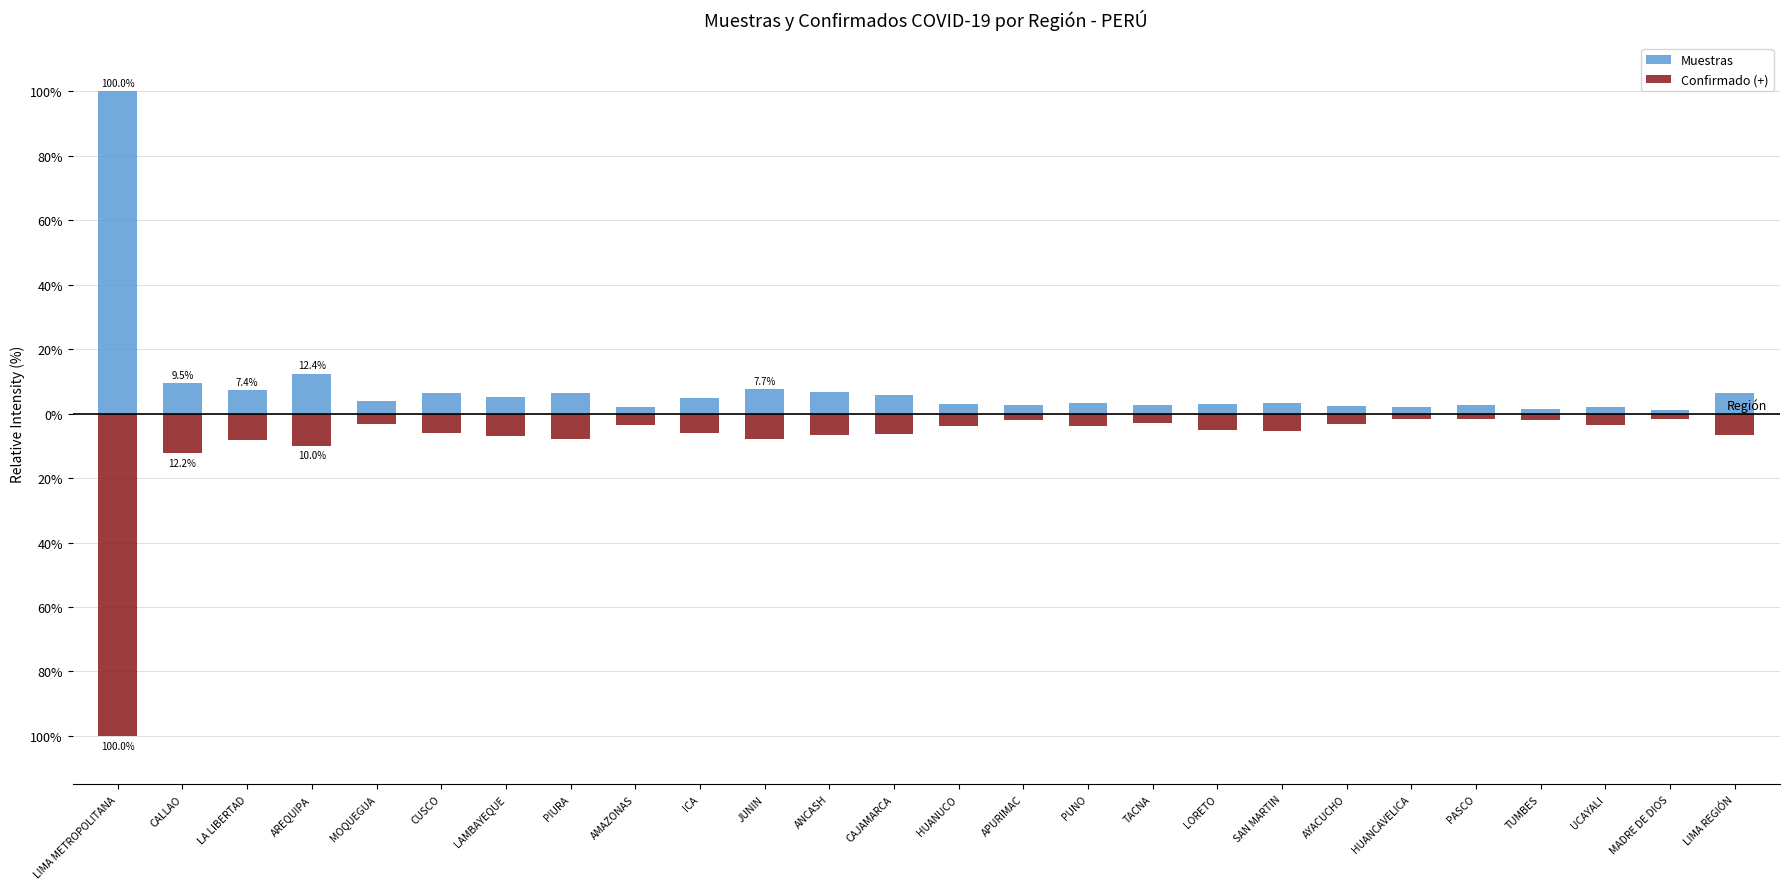

What is the difference between the maximum and second lowest values in the Confirmado (+) series?

10.6